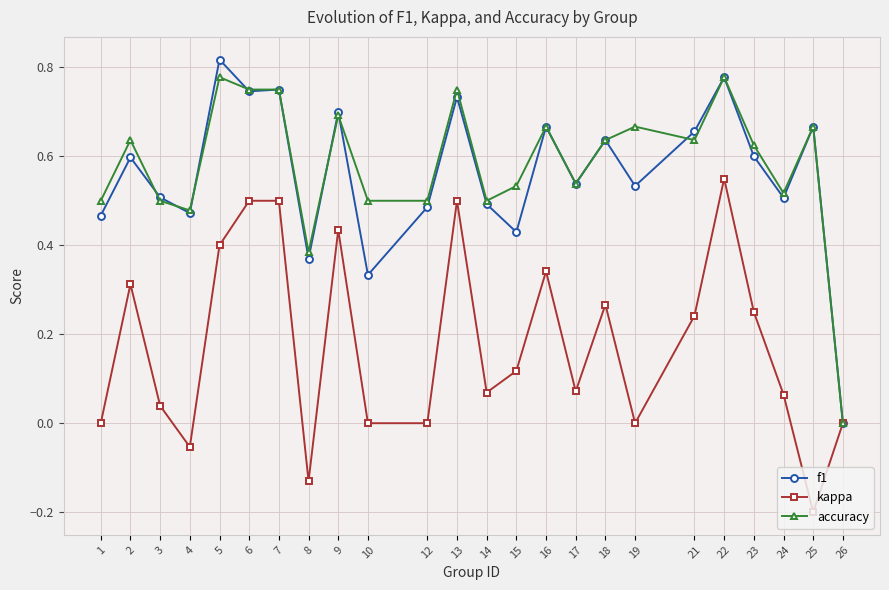

Which label corresponds to the smallest value in the chart?

25